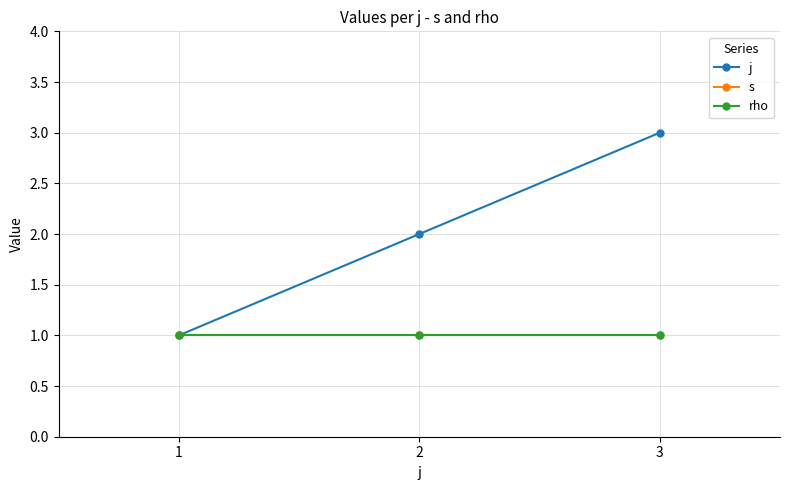

Does the chart have visible grid lines?

Yes